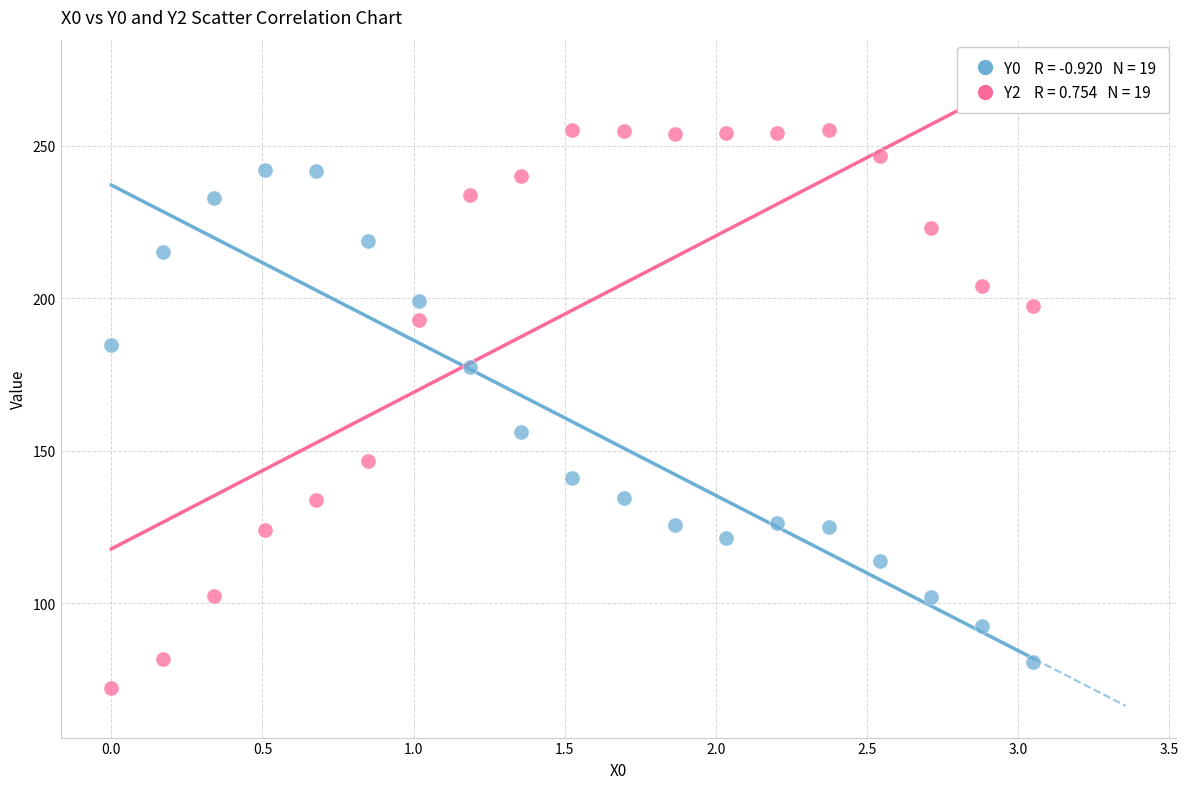

Across all data points, what is the range of Y values (max minus min)?

182.7